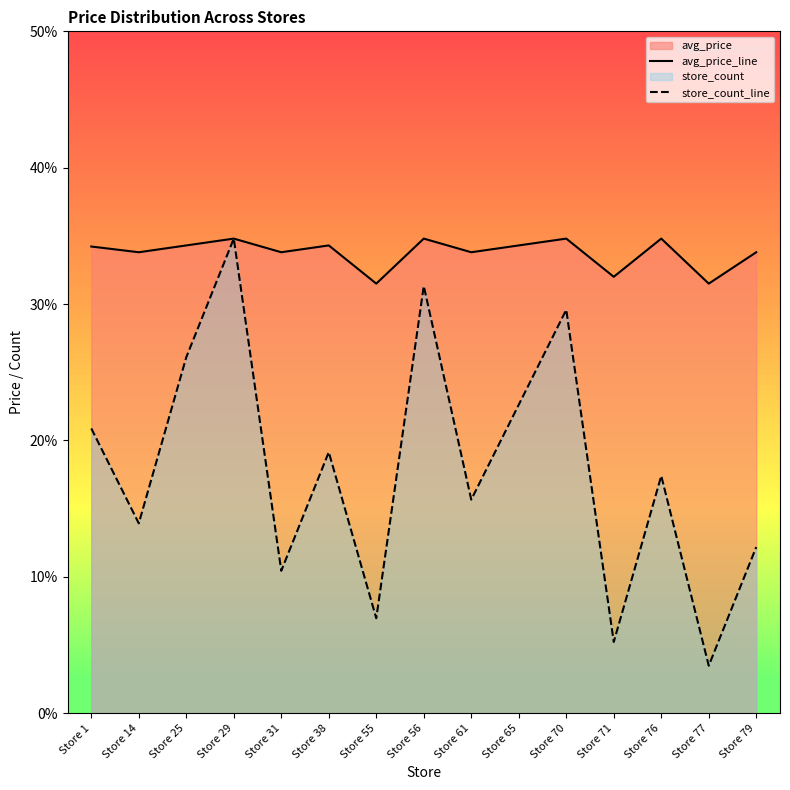

Which category has the lowest value in the store_count_line series?

Store 77